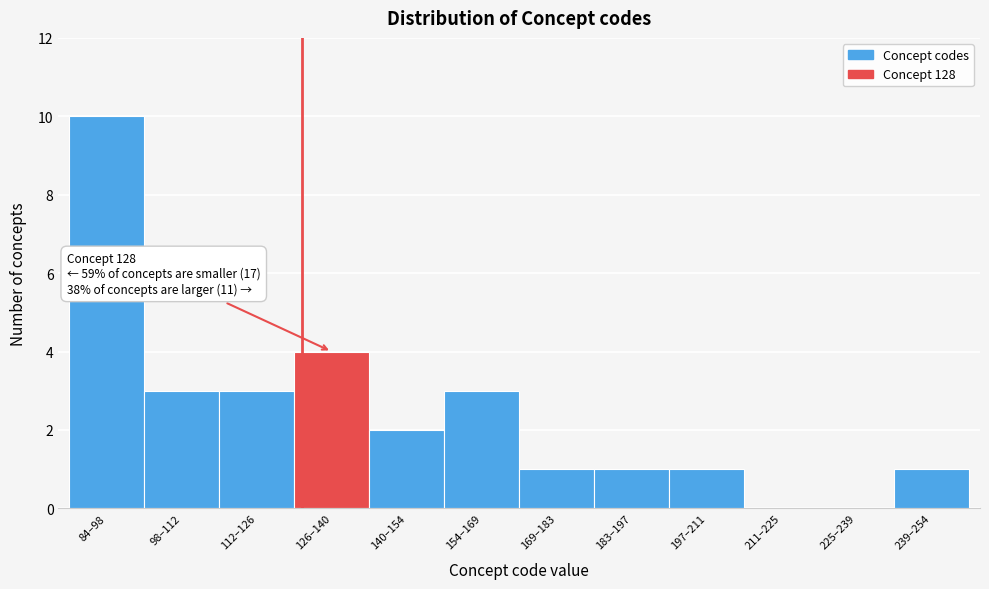

Reading left to right, transcribe all the data shown in this chart.

84–98=10	98–112=3	112–126=3	126–140=4	140–154=2	154–169=3	169–183=1	183–197=1	197–211=1	211–225=0	225–239=0	239–254=1